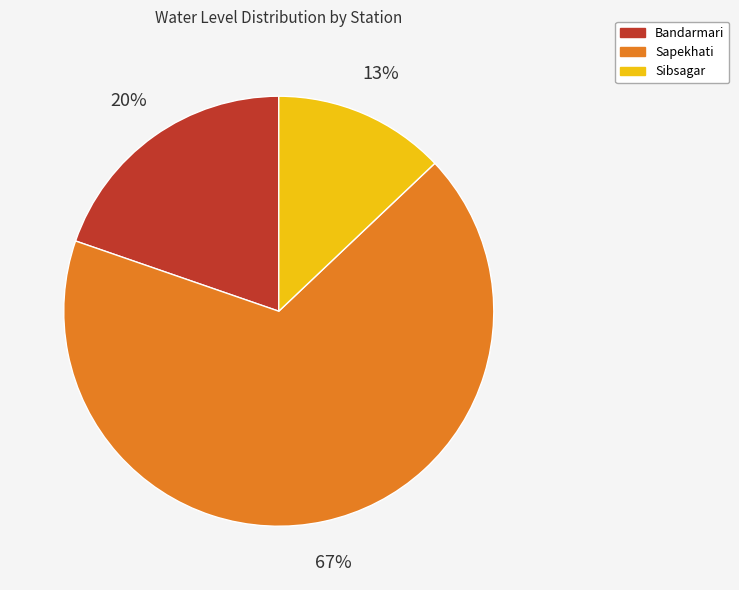

Count the number of slices in the pie.

3